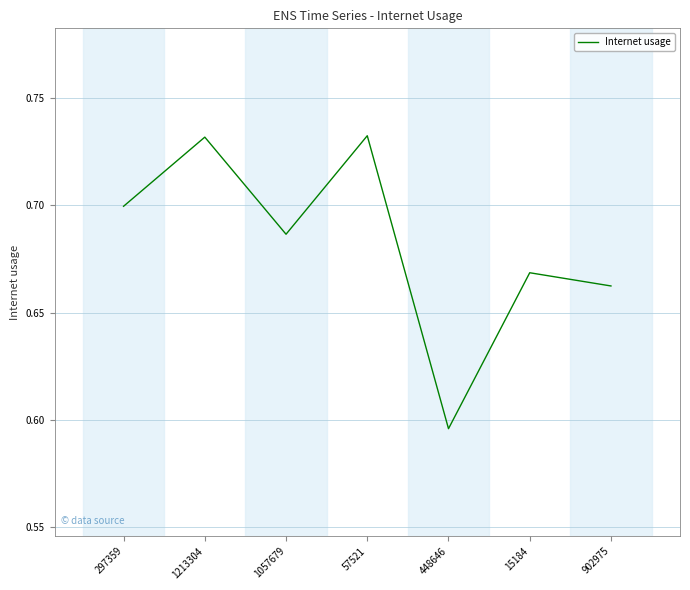

Which has a higher value, 1213304 or 902975?

1213304